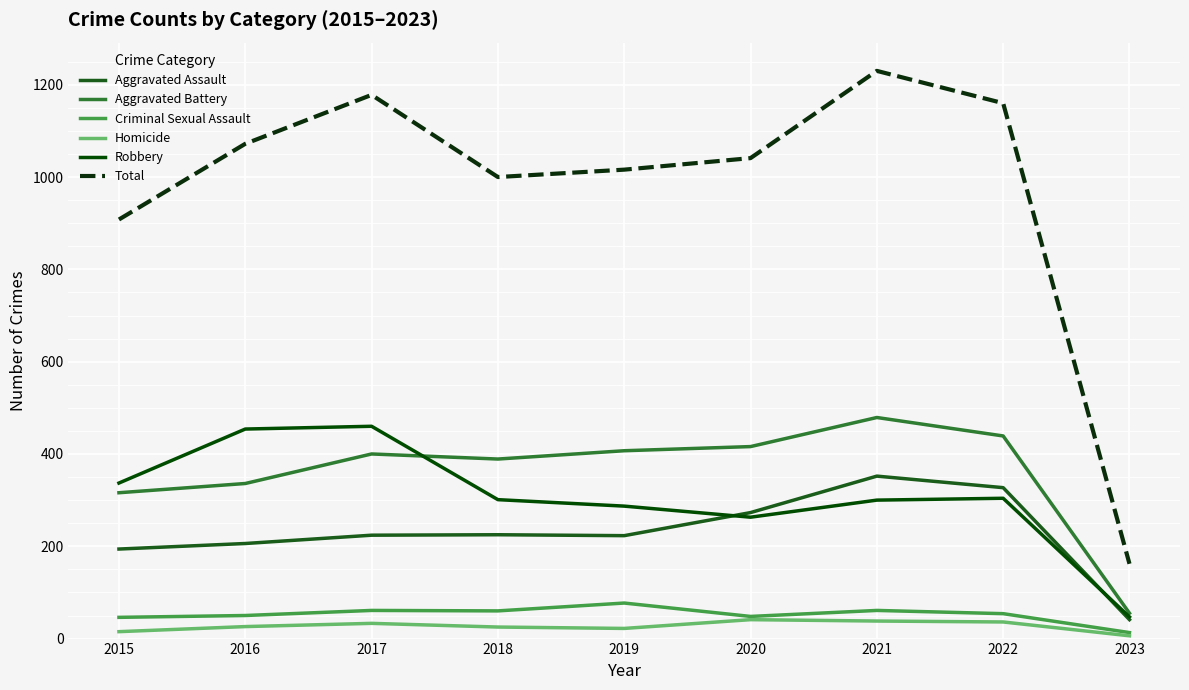

Does the chart display data point markers on the line(s)?

No